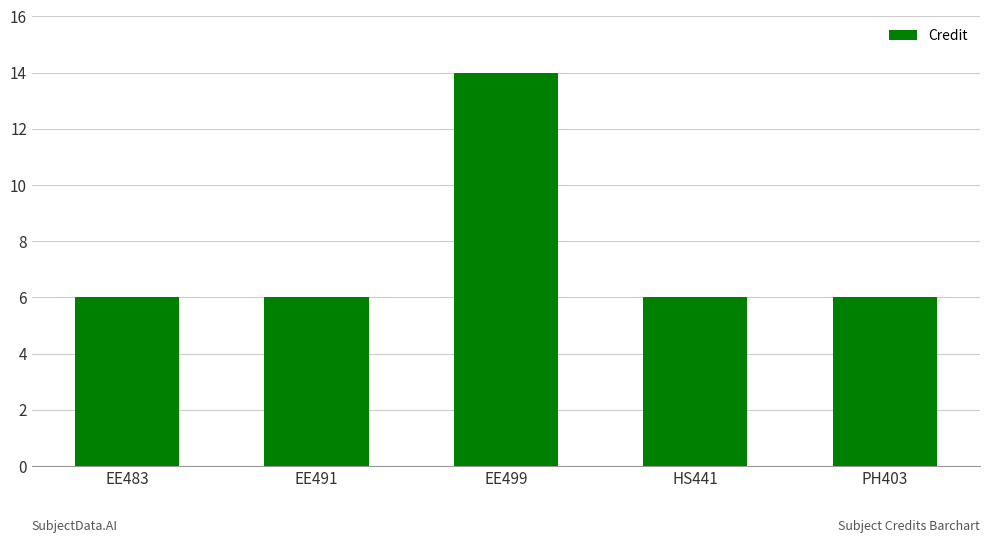

What is the label of the 5th bar from the right?

EE483